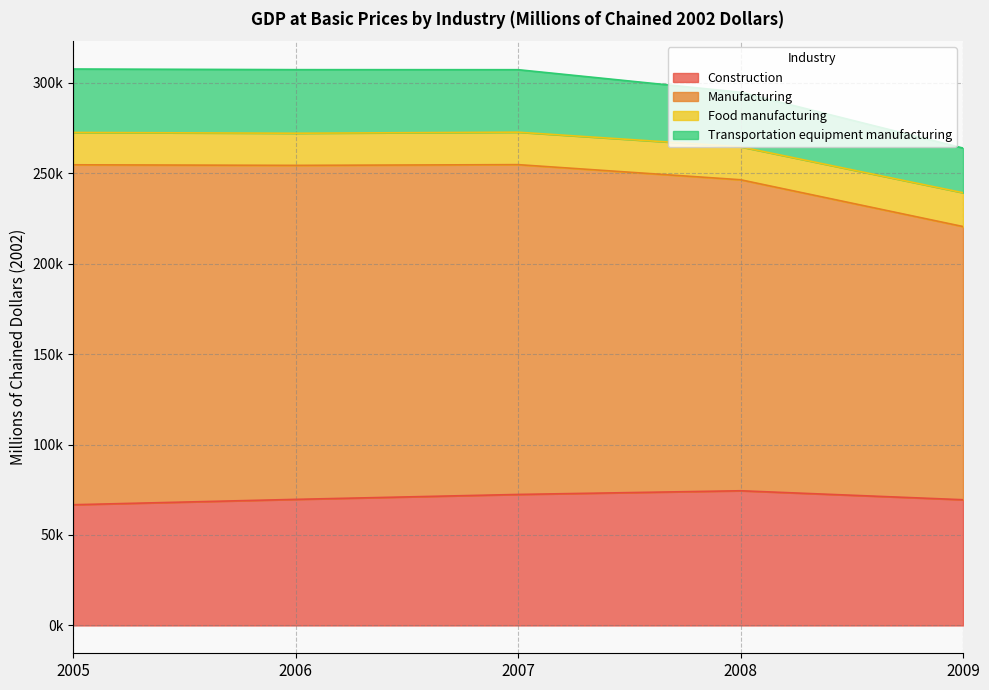

What is the average value of the Construction series?

70555